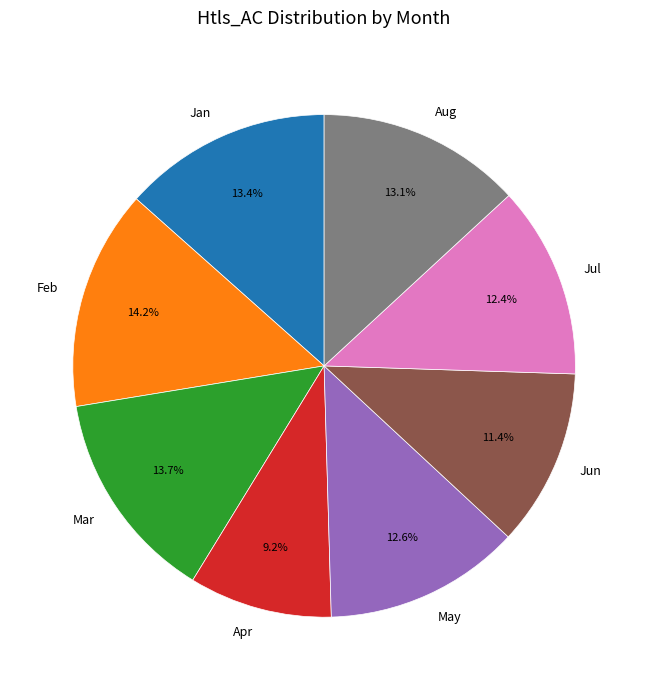

What percentage is the May slice, to the nearest percent?

13%